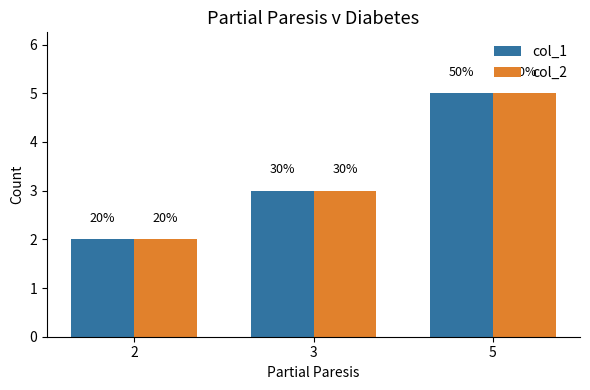

What are all the series names shown in the legend?

col_1, col_2